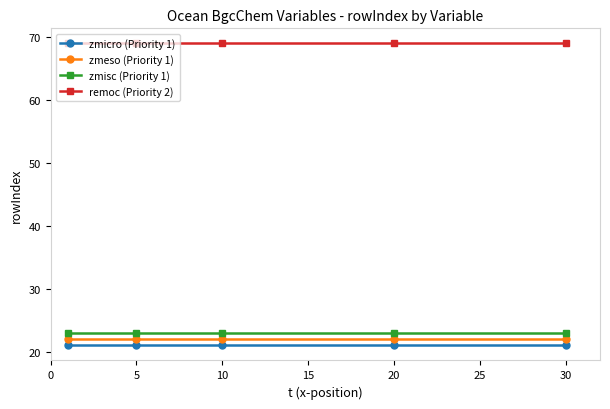

At how many categories does at least one series exceed 33?

5